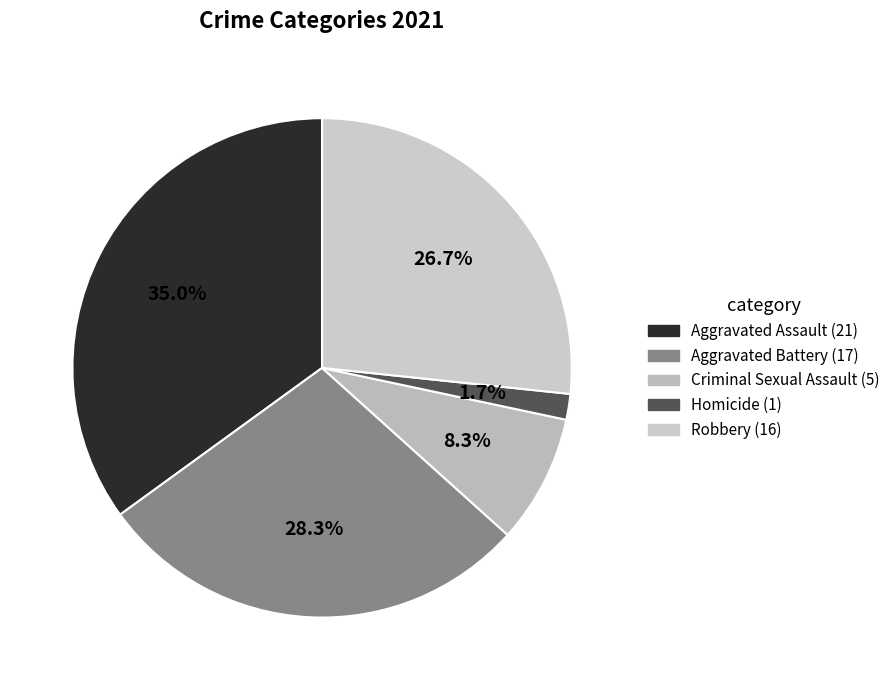

Is the sum of Criminal Sexual Assault and Robbery greater than half?

No